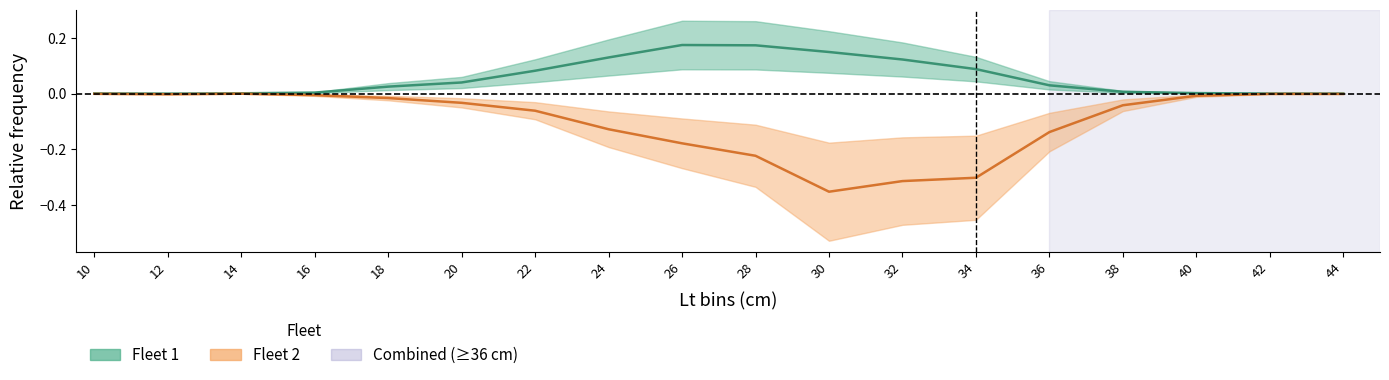

Which series changed the most between 10 and 20?

Fleet 1